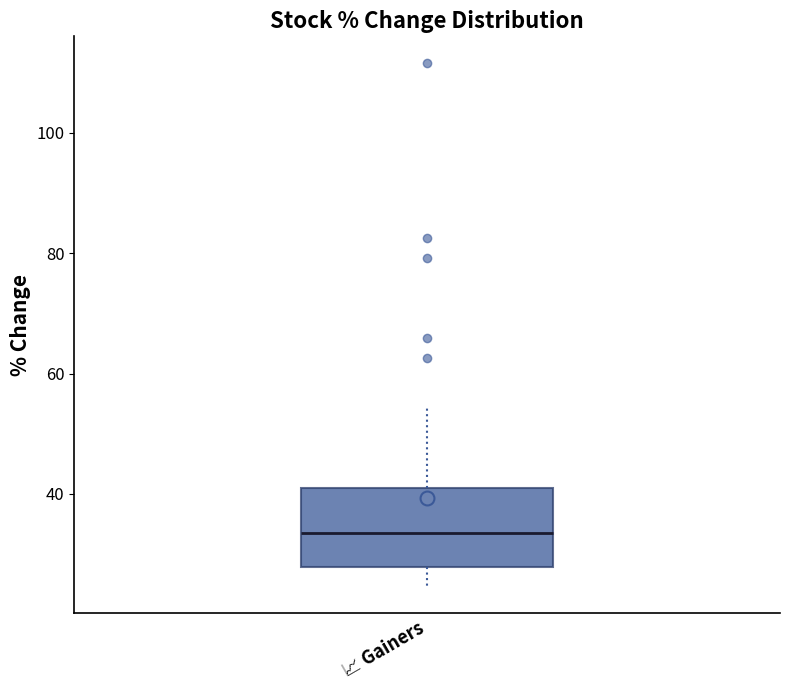

Transcribe this box plot: give where the median line is, the range the box spans, and where the two whiskers end, as read against the y-axis. The values are not printed on the chart, so give them approximately, as read against the axis.

median 34, box 28 to 42, whiskers 24 to 54